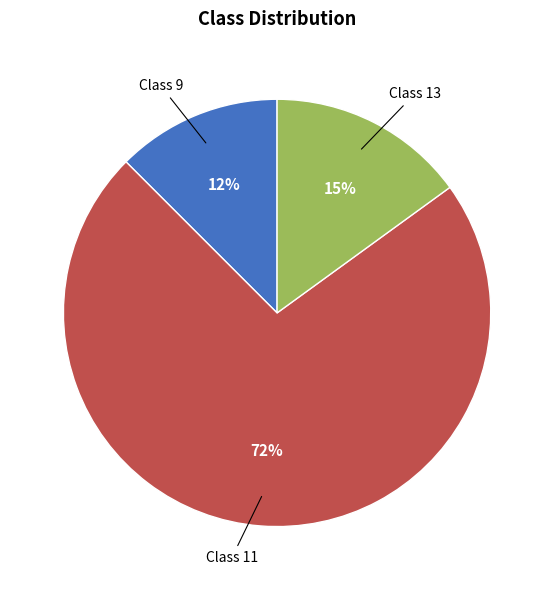

To the nearest percent, what is the average slice percentage?

33%